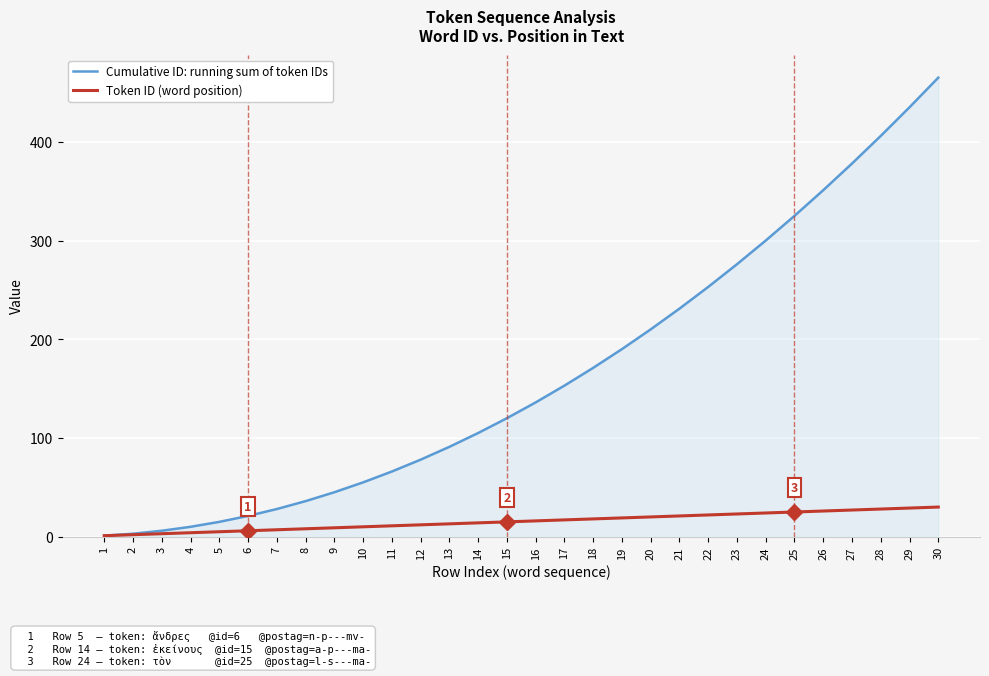

Is it true that Token ID (word position) equals 27 at 27?

True